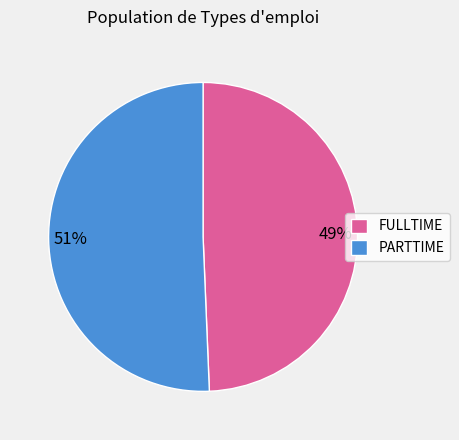

Which has a higher value, FULLTIME or PARTTIME?

PARTTIME